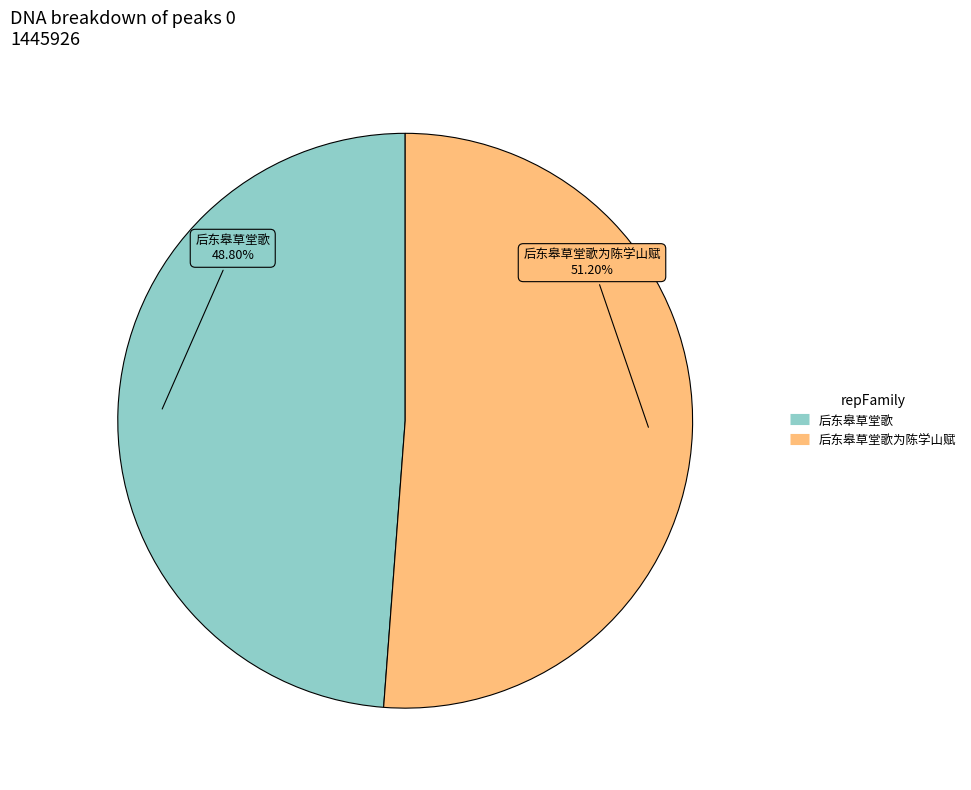

How many segments does this pie chart have?

2